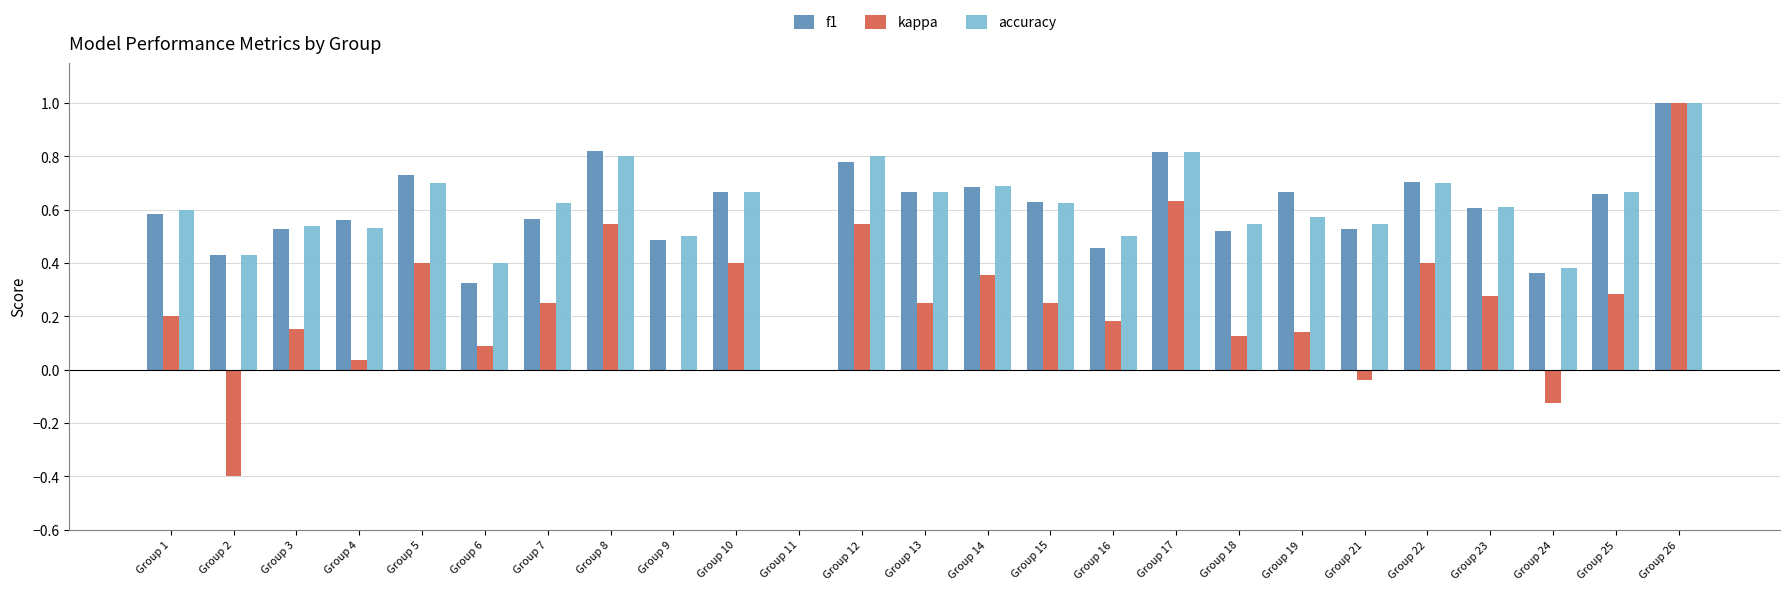

What is the sum of the accuracy values at Group 13 and Group 12?

1.5